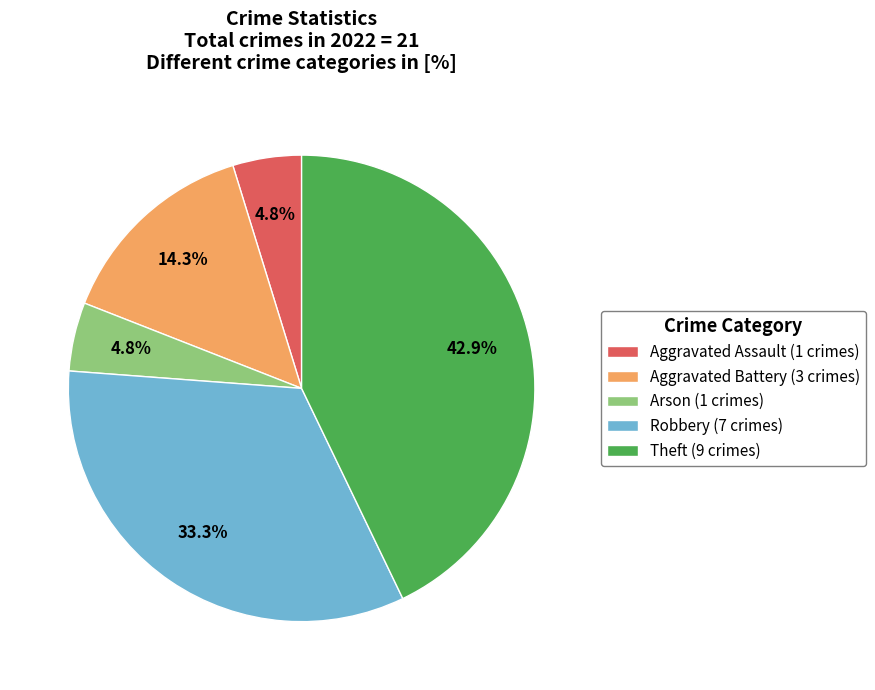

Which has a higher value, Robbery (7 crimes) or Arson (1 crimes)?

Robbery (7 crimes)